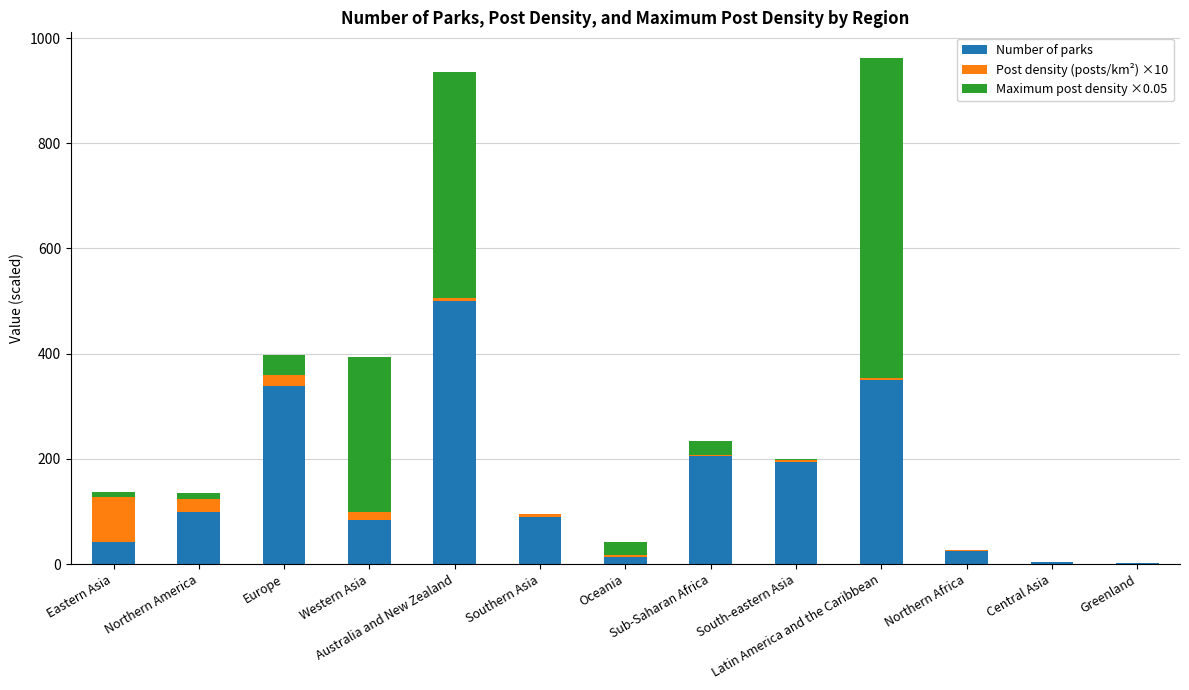

What is the maximum value for Number of parks?

500.0